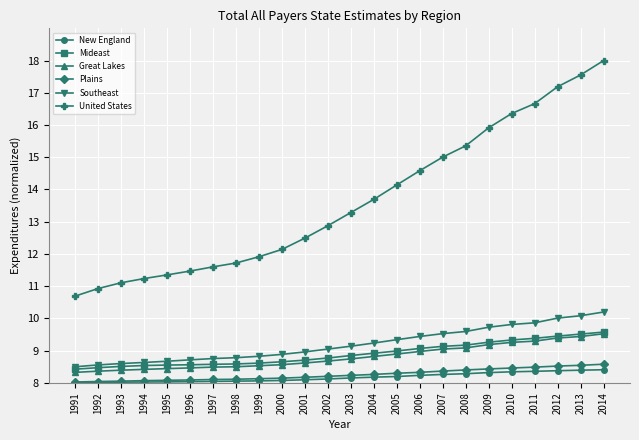

True or false: Southeast and United States intersect in this chart.

False